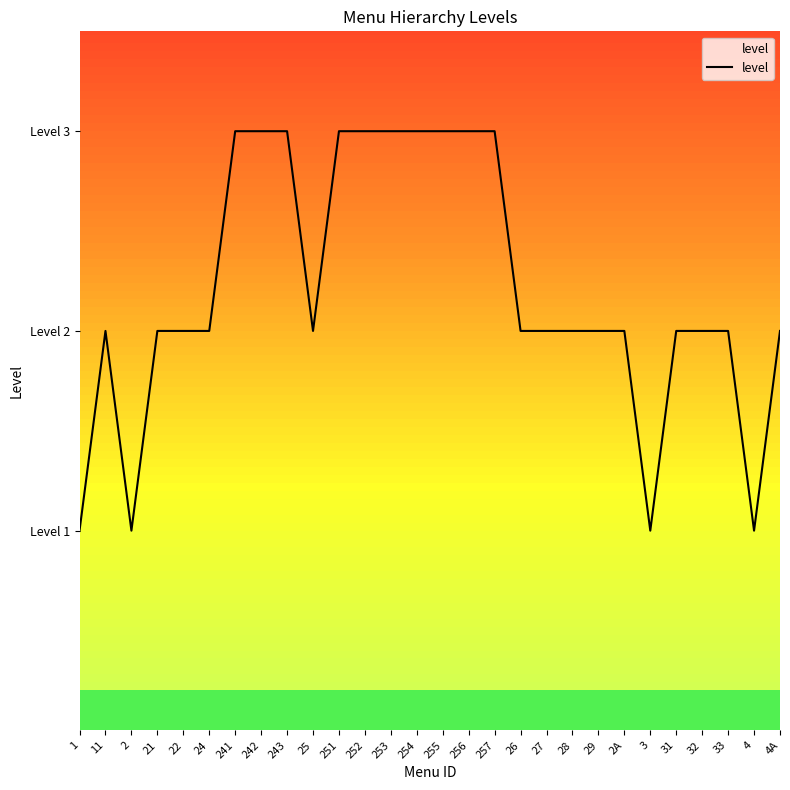

What is the difference between the values at 251 and 4?

2